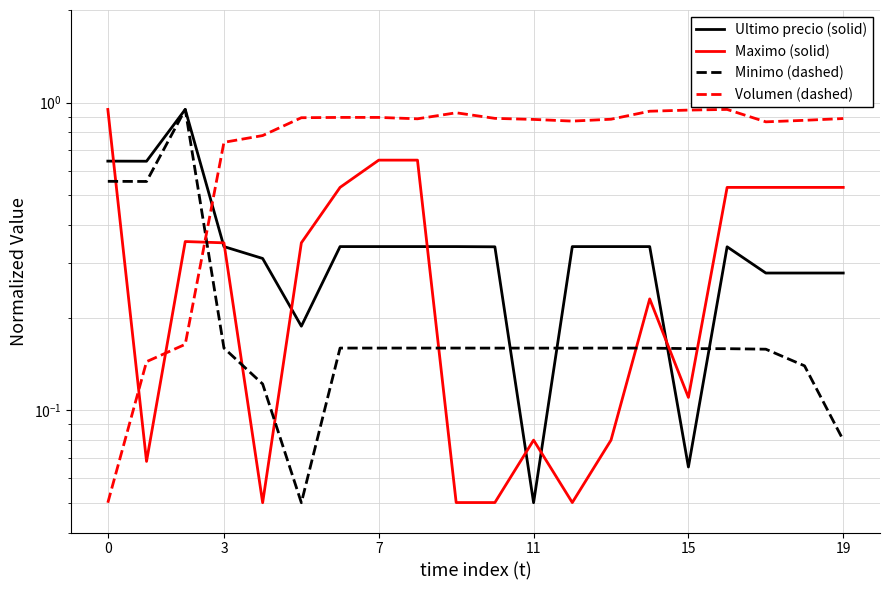

What are all the series names shown in the legend?

Ultimo precio (solid), Maximo (solid), Minimo (dashed), Volumen (dashed)